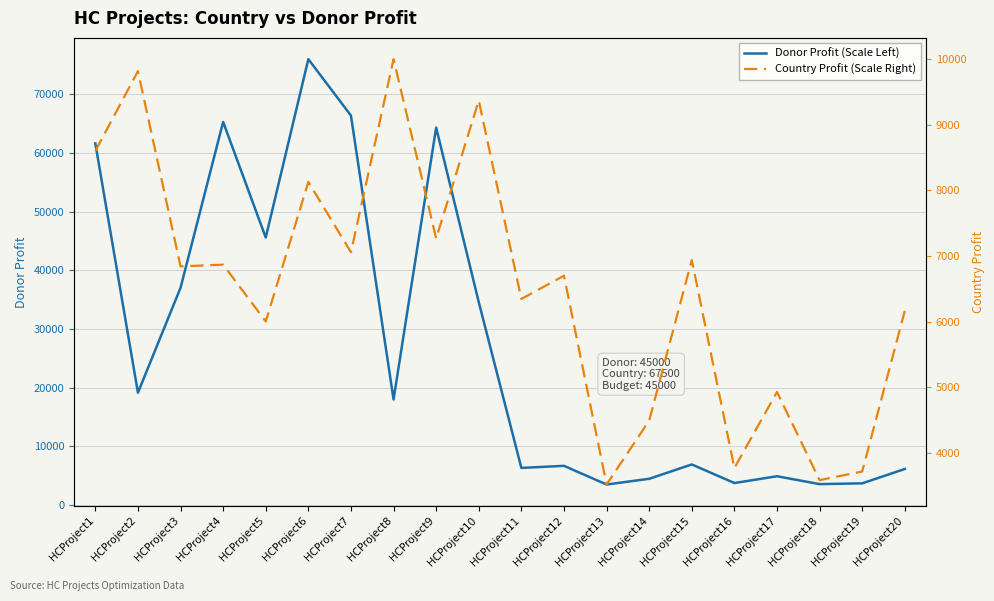

Between HCProject3 and HCProject16, which is larger?

HCProject3